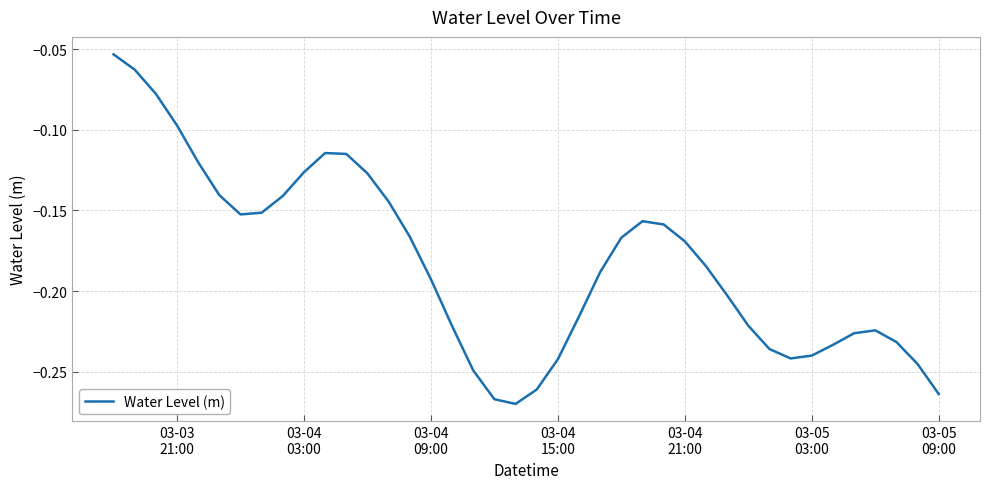

How many lines are shown in the chart?

1